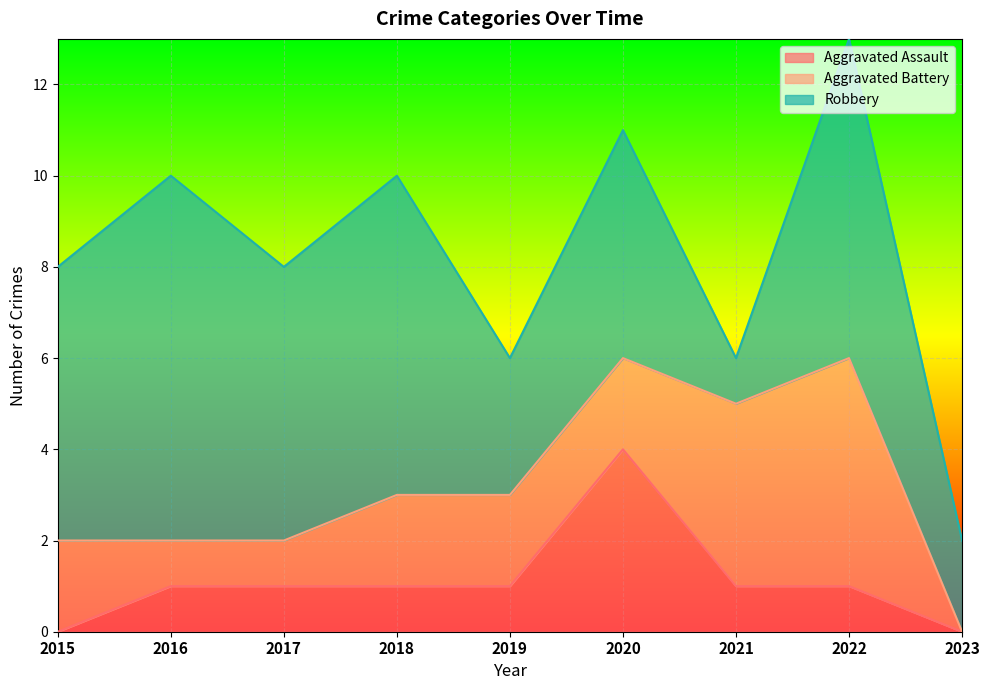

Where does the Robbery series first go above 6?

2016